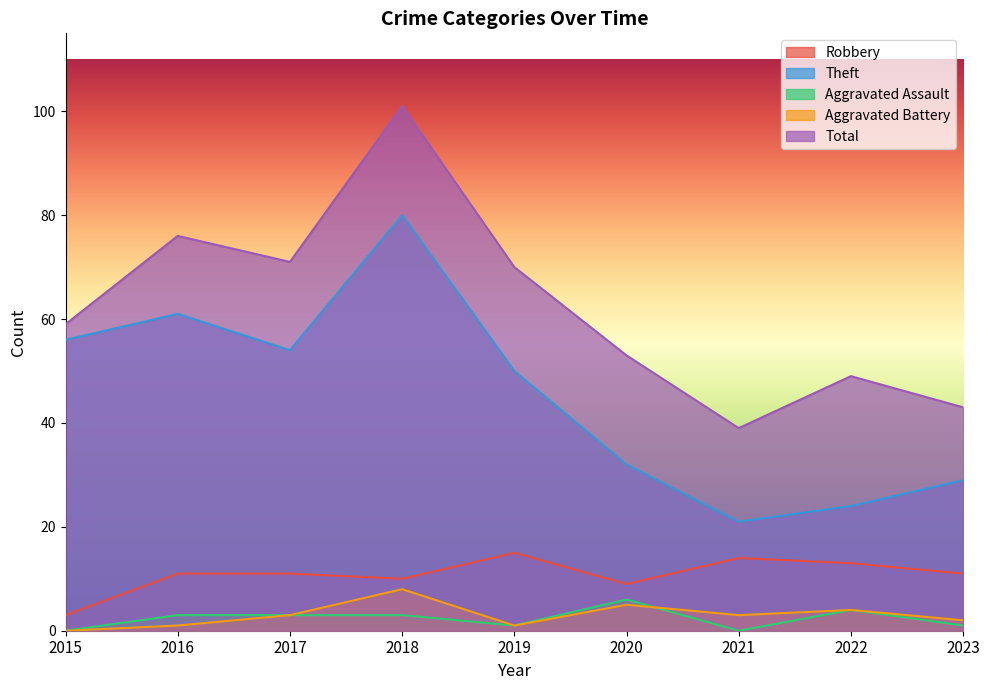

What is the minimum value for Theft?

21